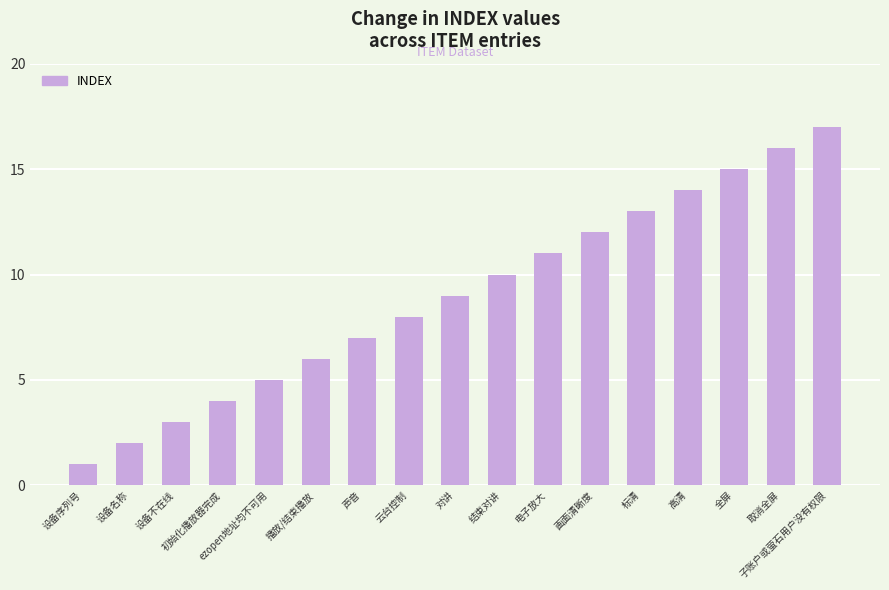

At which category does the chart reach its peak across all series?

子账户或萤石用户没有权限